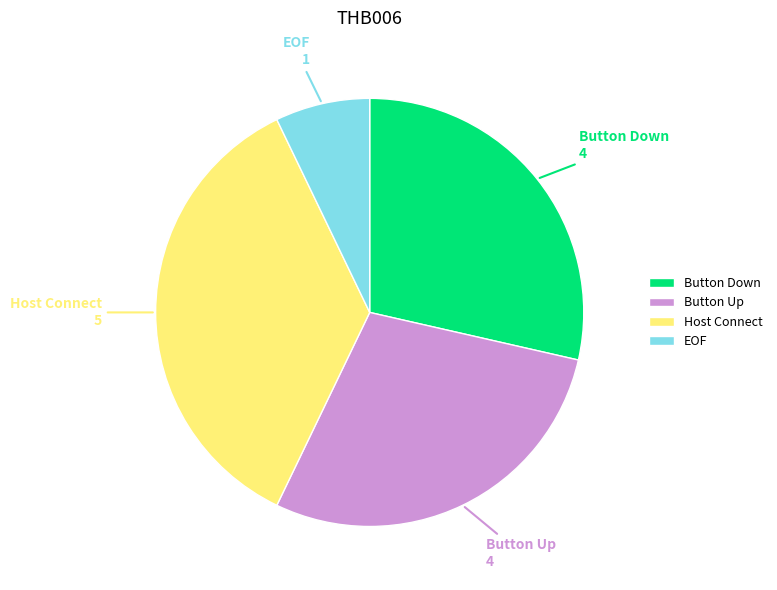

Is it true that EOF is 7% of the pie?

True